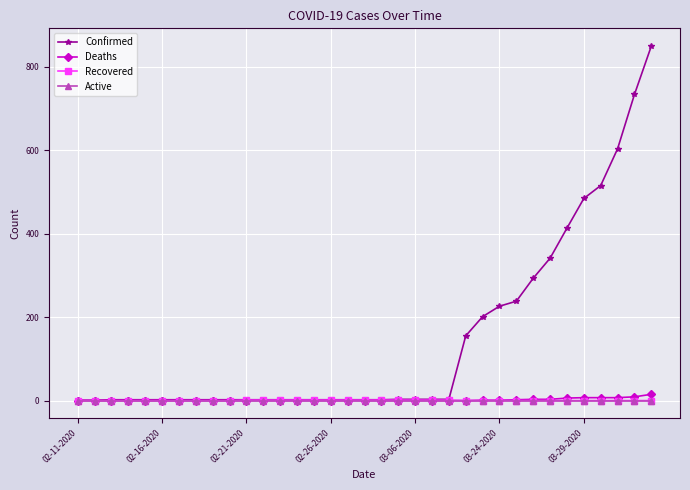

At how many categories does at least one series exceed 385?

6